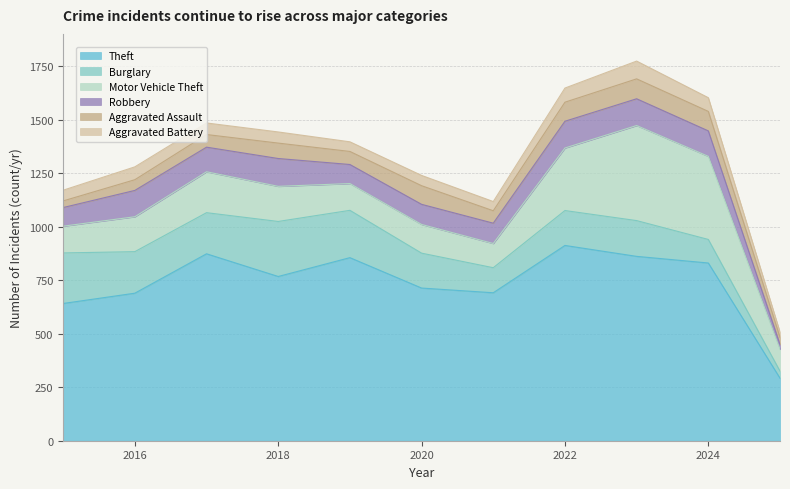

What is the difference between the second highest and second lowest values in the Robbery series?

38